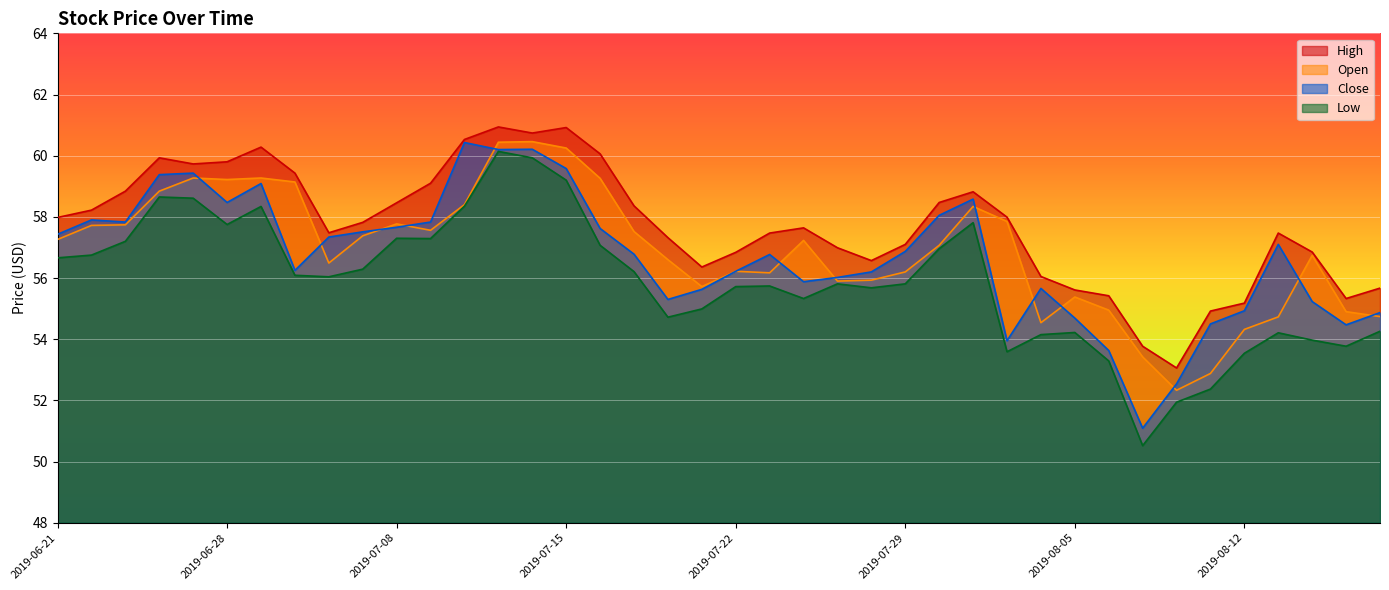

Between 2019-06-26 and 2019-08-09, which is larger?

2019-06-26